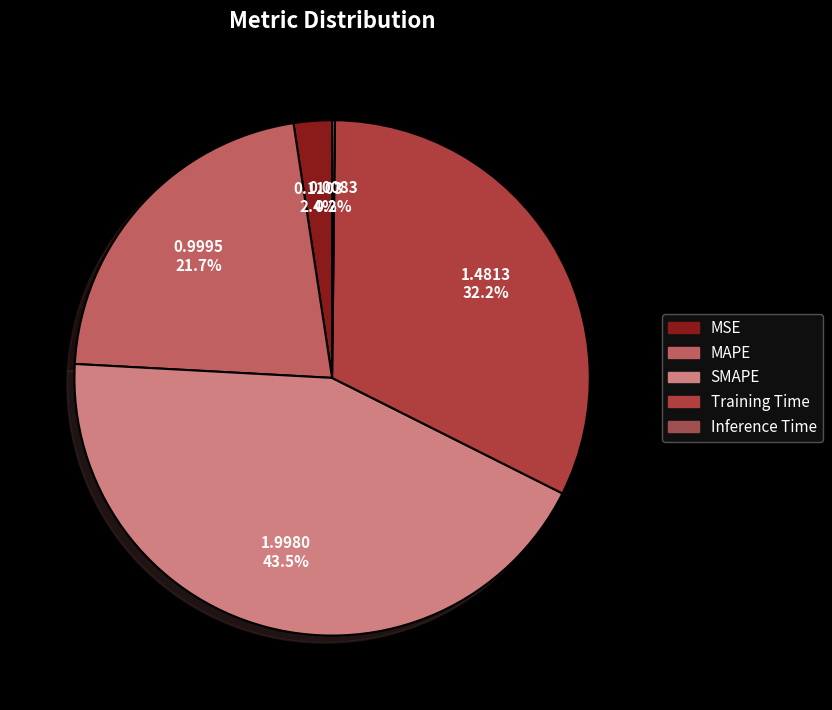

What is the smallest slice in the pie chart?

Inference Time